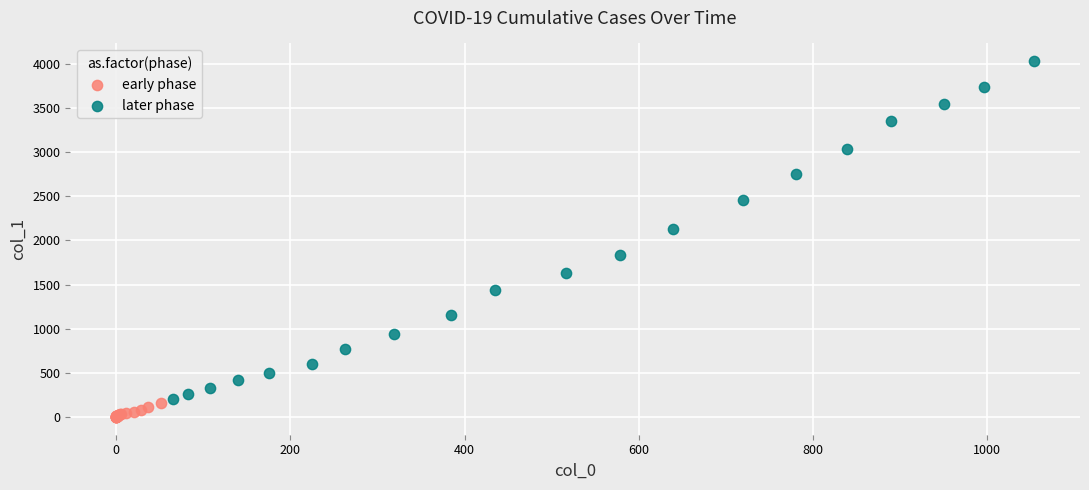

Which series reaches the minimum Y coordinate?

early phase